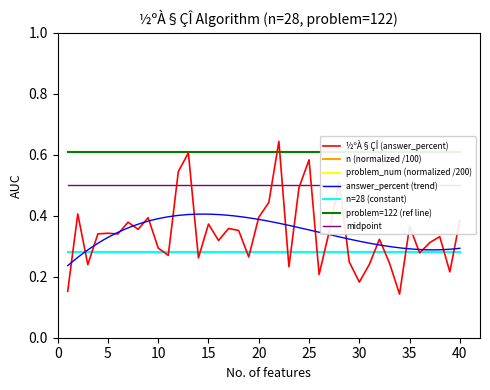

Rank the categories by value from lowest to highest.

34, 1, 30, 26, 39, 23, 3, 31, 33, 29, 14, 19, 11, 36, 10, 37, 16, 32, 38, 6, 4, 5, 27, 18, 8, 17, 35, 15, 7, 40, 9, 20, 2, 21, 24, 28, 12, 25, 13, 22